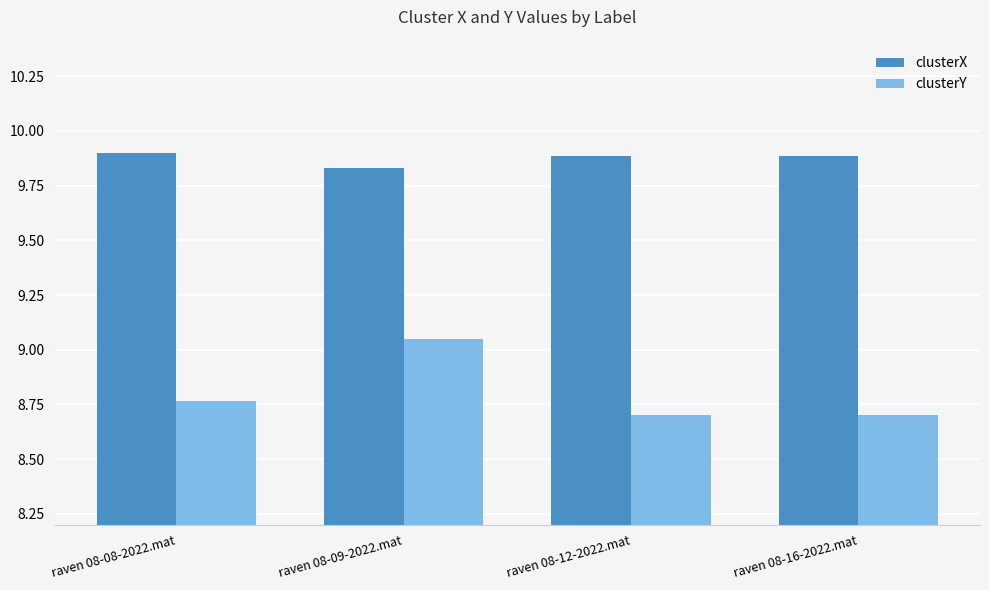

Read the clusterX value at raven 08-12-2022.mat.

9.9